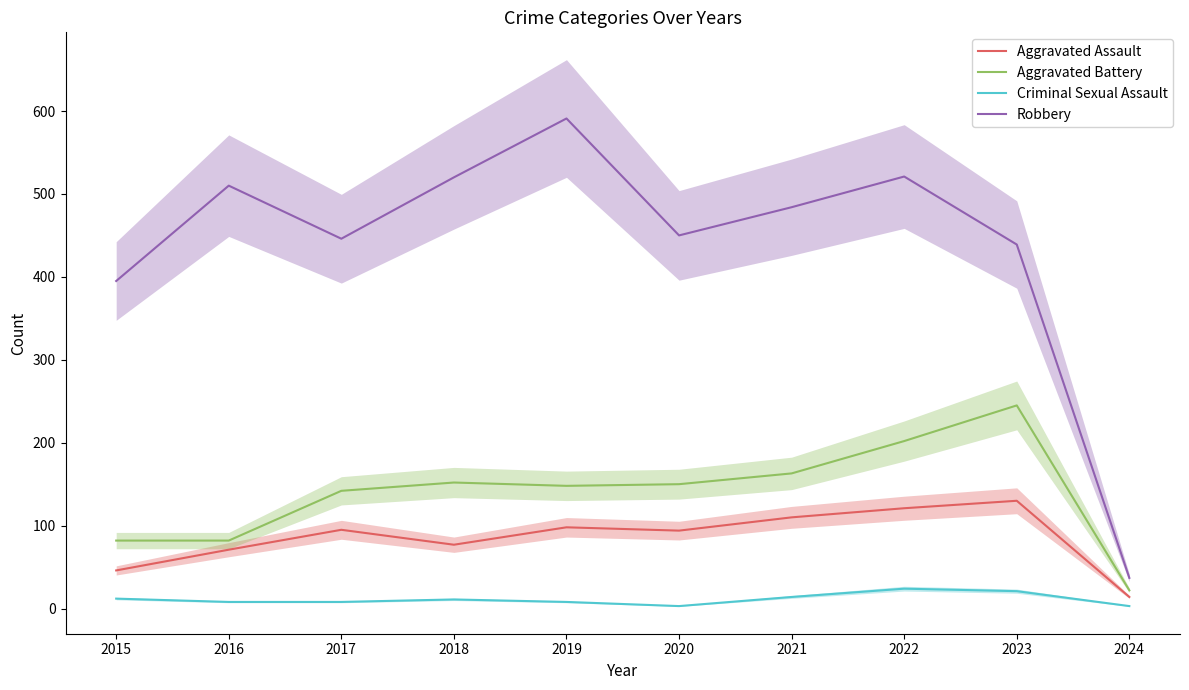

Does the chart display data point markers on the line(s)?

No